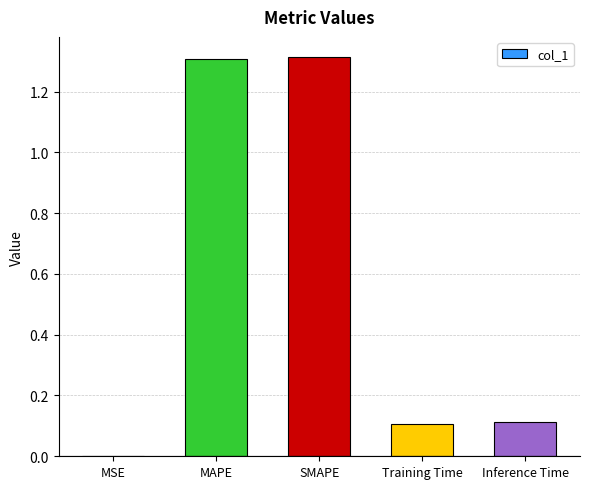

What is the sum of all values?

2.8